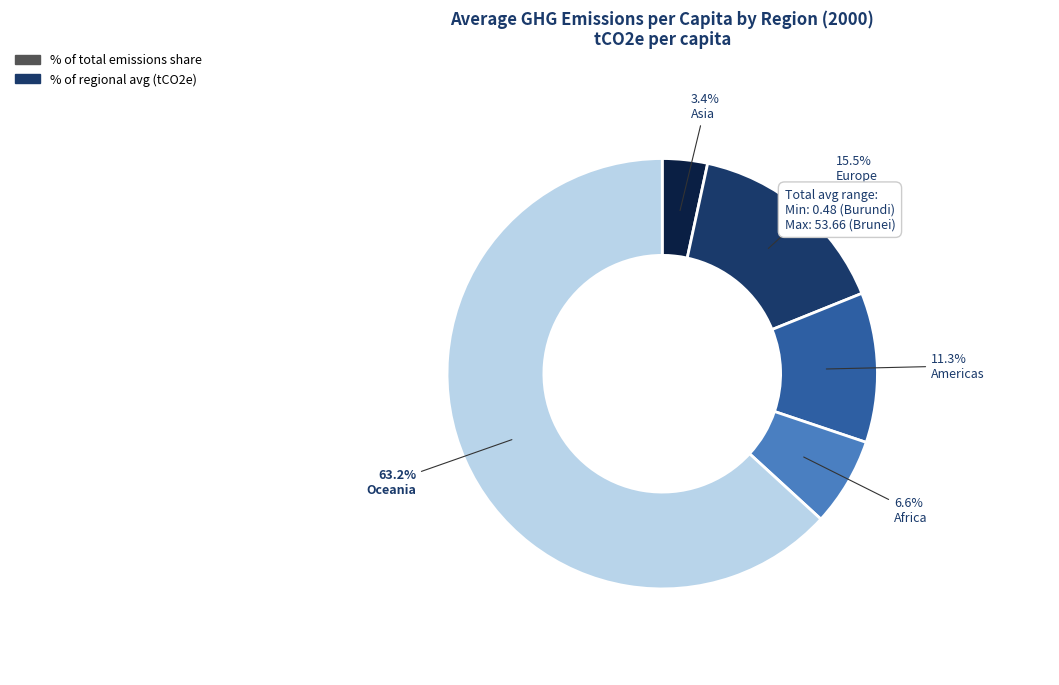

What is the smallest slice in the pie chart?

Asia